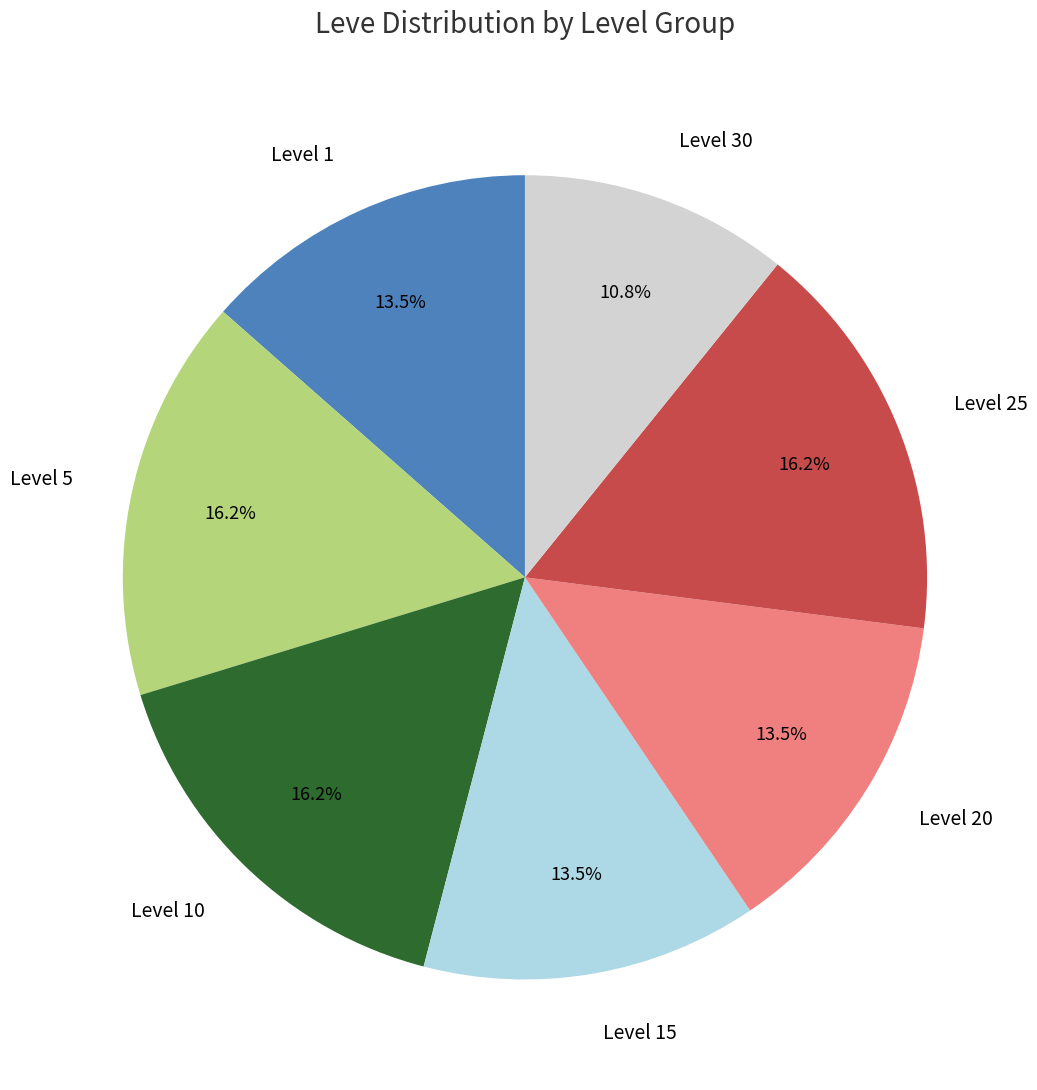

The Level 10 slice represents 16% of the pie. True or false?

True